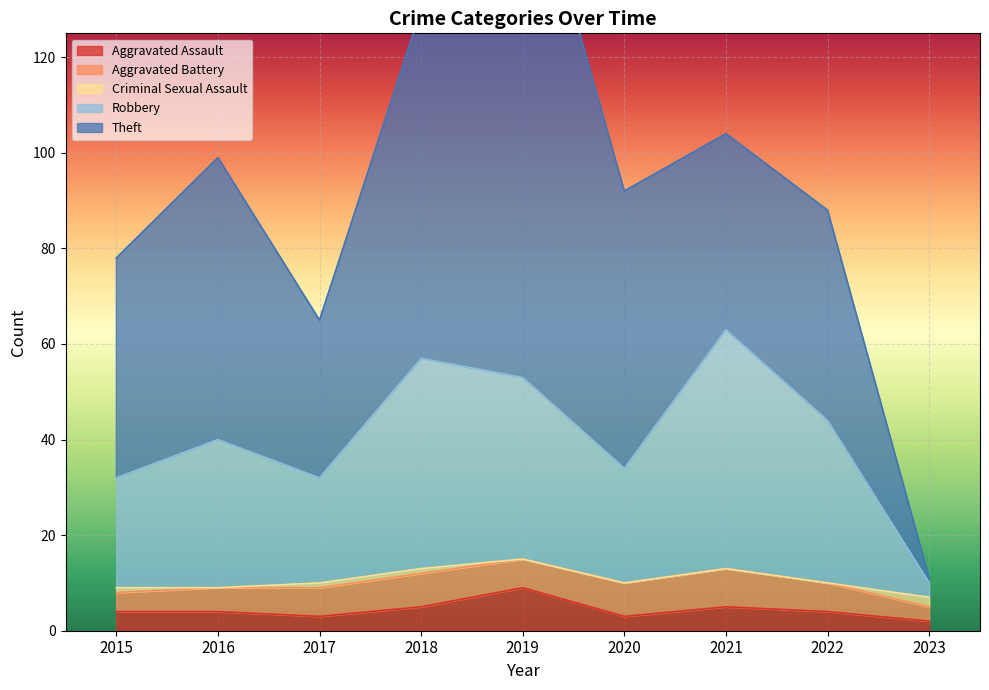

At which category does the chart reach its minimum across all series?

2016